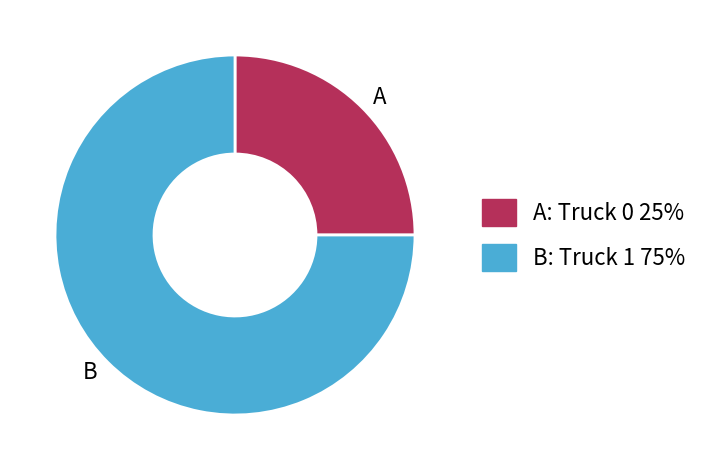

Do B and A together represent more than half of the pie?

Yes